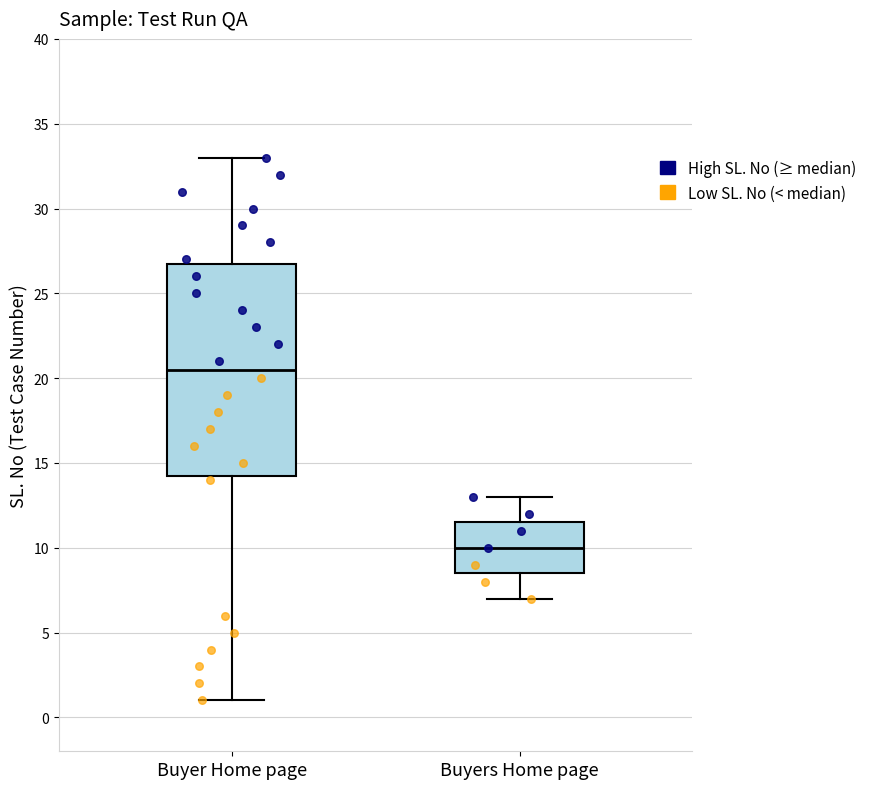

Reading left to right, read every box against the y-axis: the position of its median line, the range the box covers, and the ends of its whiskers. The values are not printed on the chart, so give them approximately, as read against the axis.

Buyer Home page: median 20.5, box 14.5 to 27.0, whiskers 1.0 to 33.0
Buyers Home page: median 10.0, box 8.5 to 11.5, whiskers 7.0 to 13.0